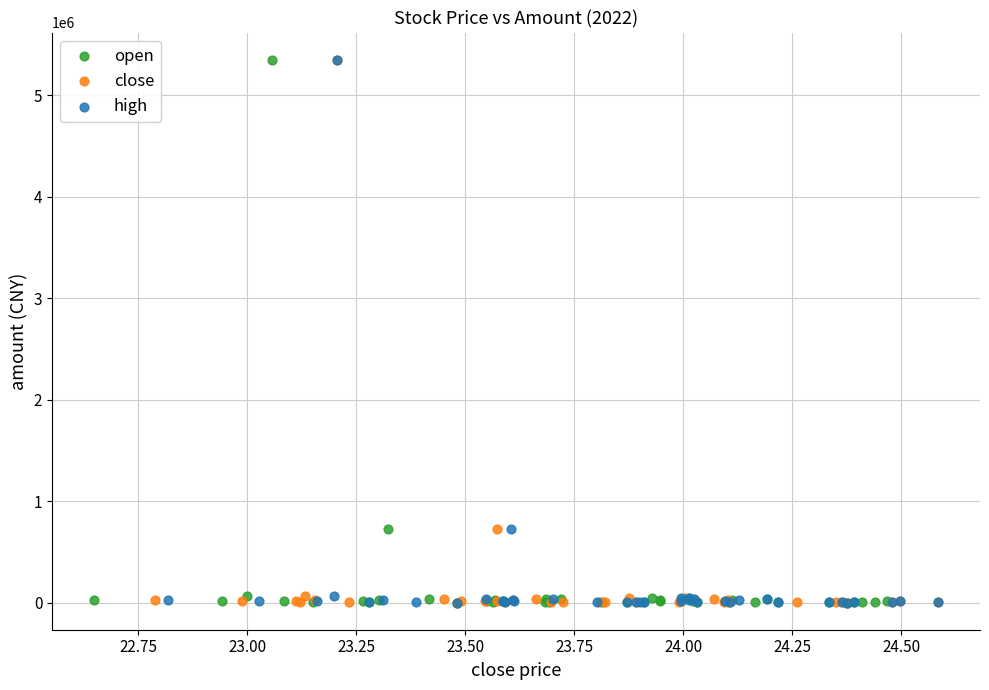

What are all the series names shown in the legend?

open, close, high